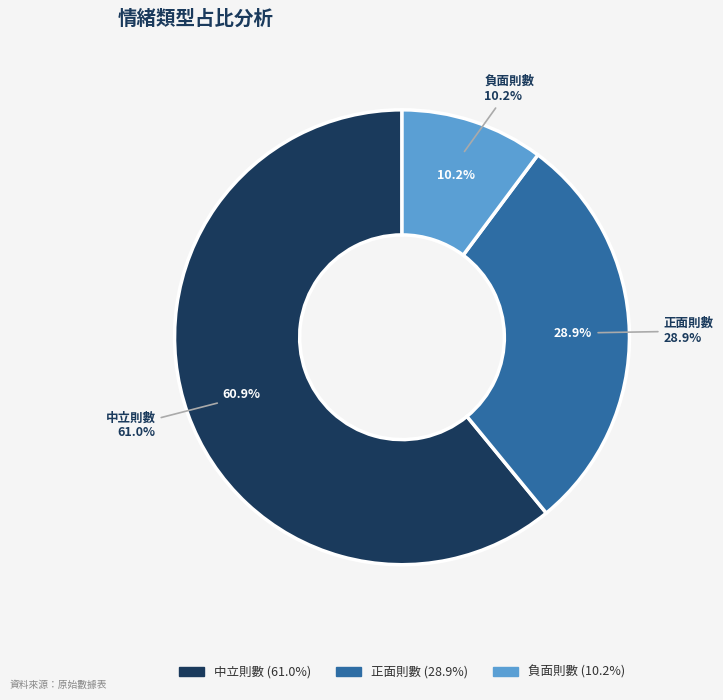

What percentage is the 中立則數 slice, to the nearest percent?

61%